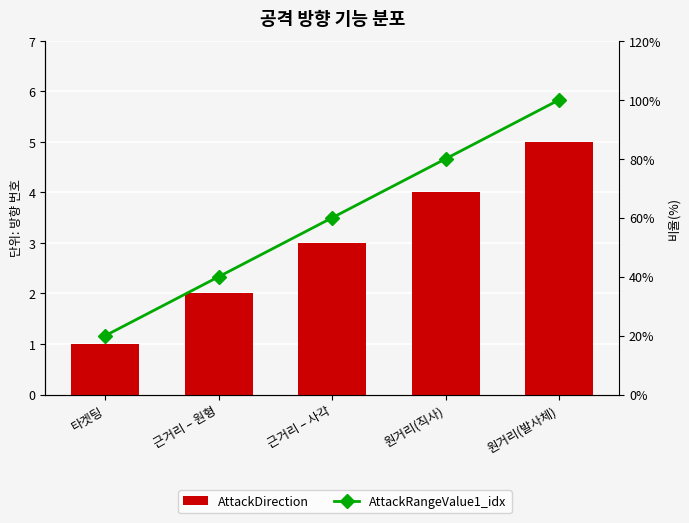

What is the label of the 3rd bar from the right?

근거리 – 사각